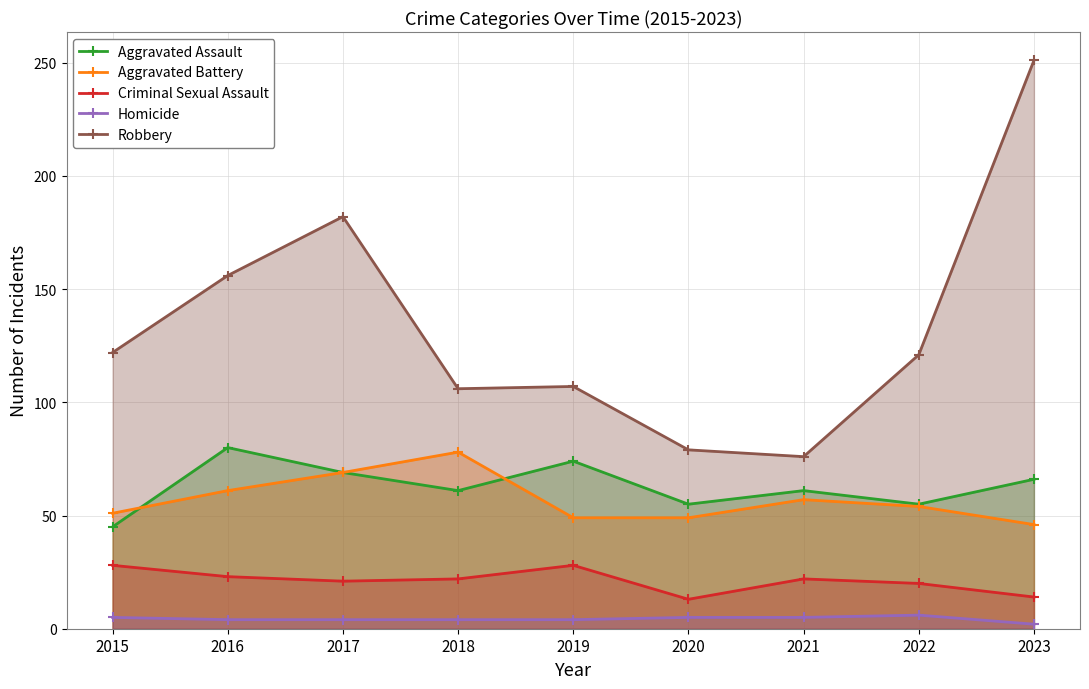

What is the difference between the maximum and minimum values in the Homicide series?

4